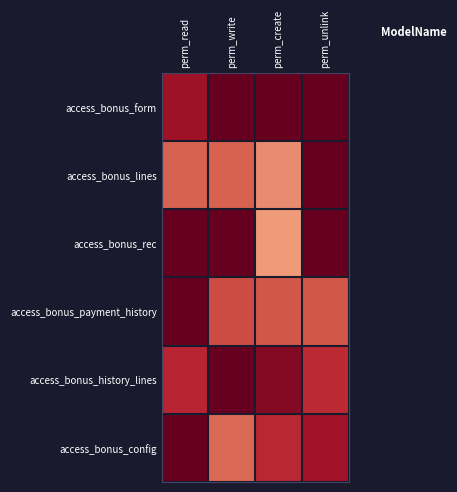

Which series changed the most between perm_read and perm_unlink?

access_bonus_lines